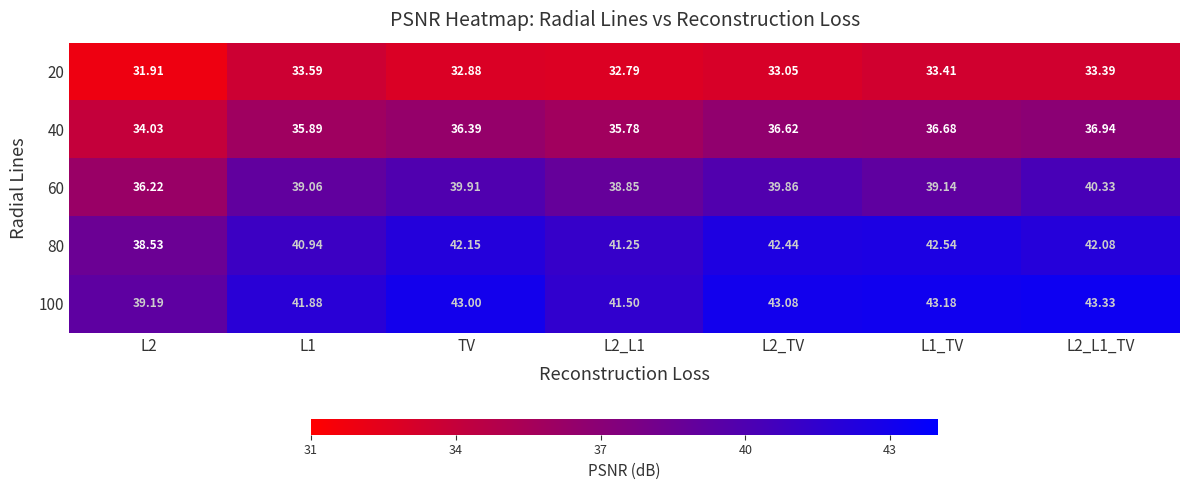

Where does the 40 series first go above 36?

TV